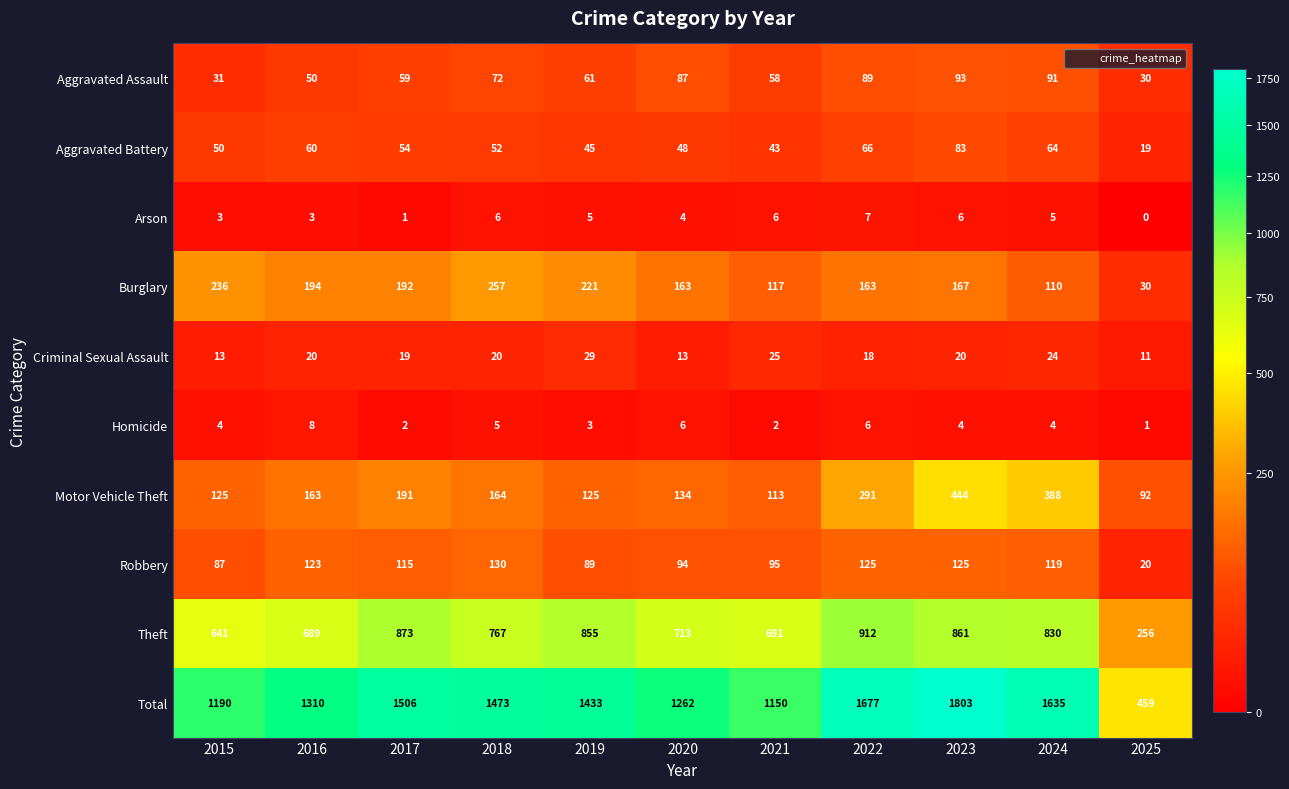

Is it true that Homicide equals 1 at 2019?

False